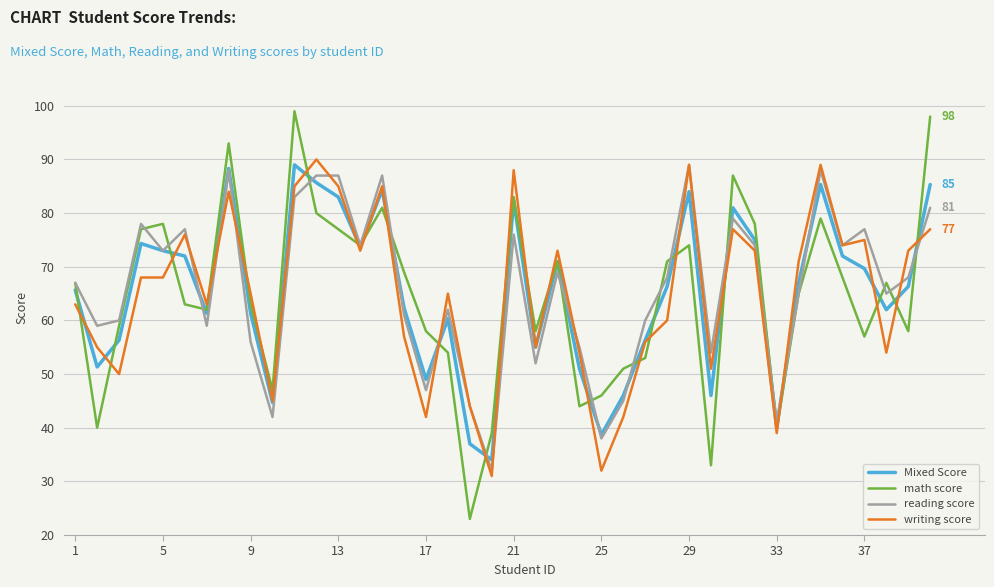

What is the smallest value displayed?

23.0